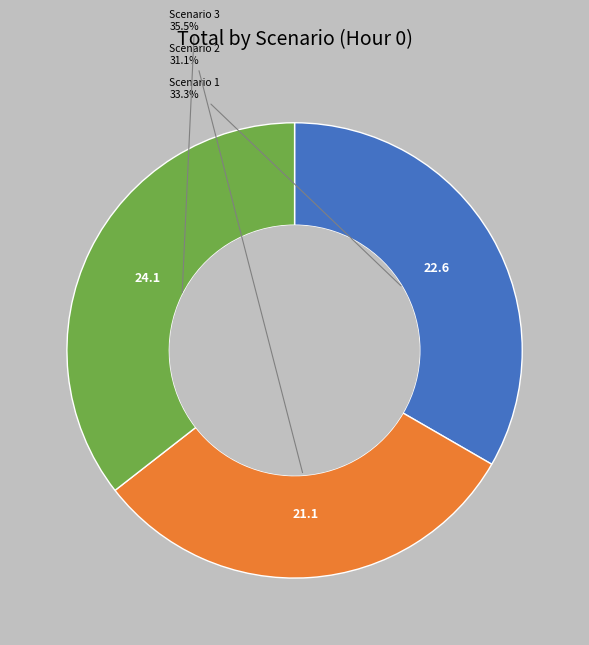

Does any single category account for the majority?

No